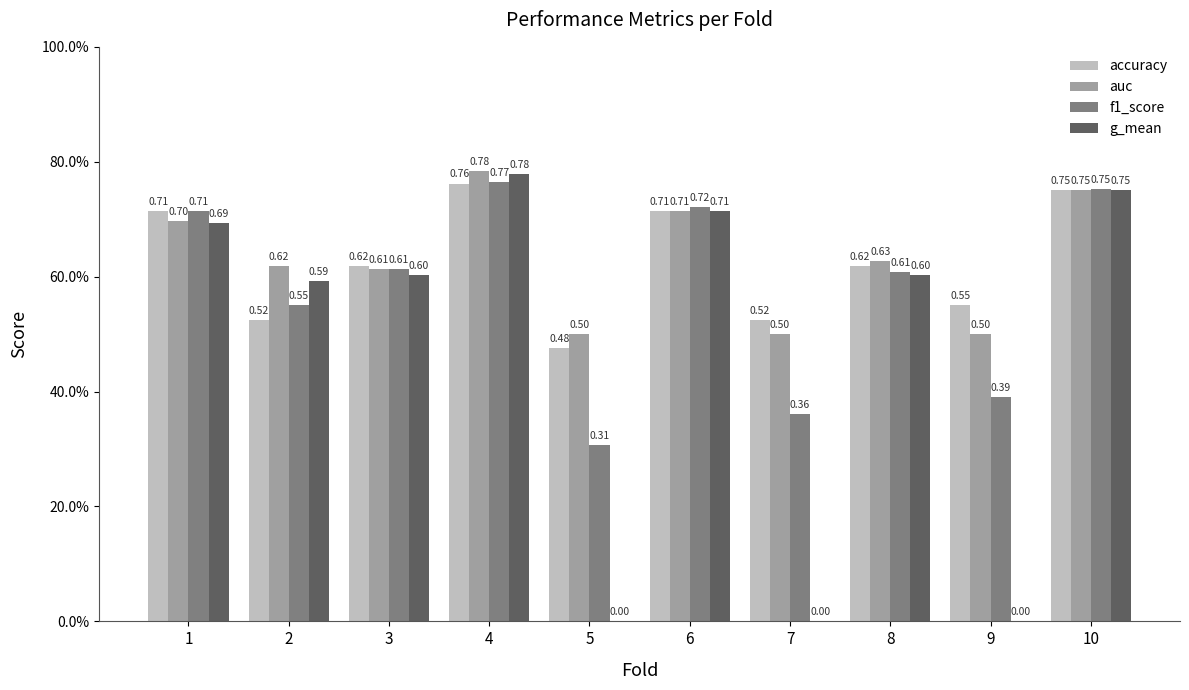

Which series has the widest spread of values?

g_mean